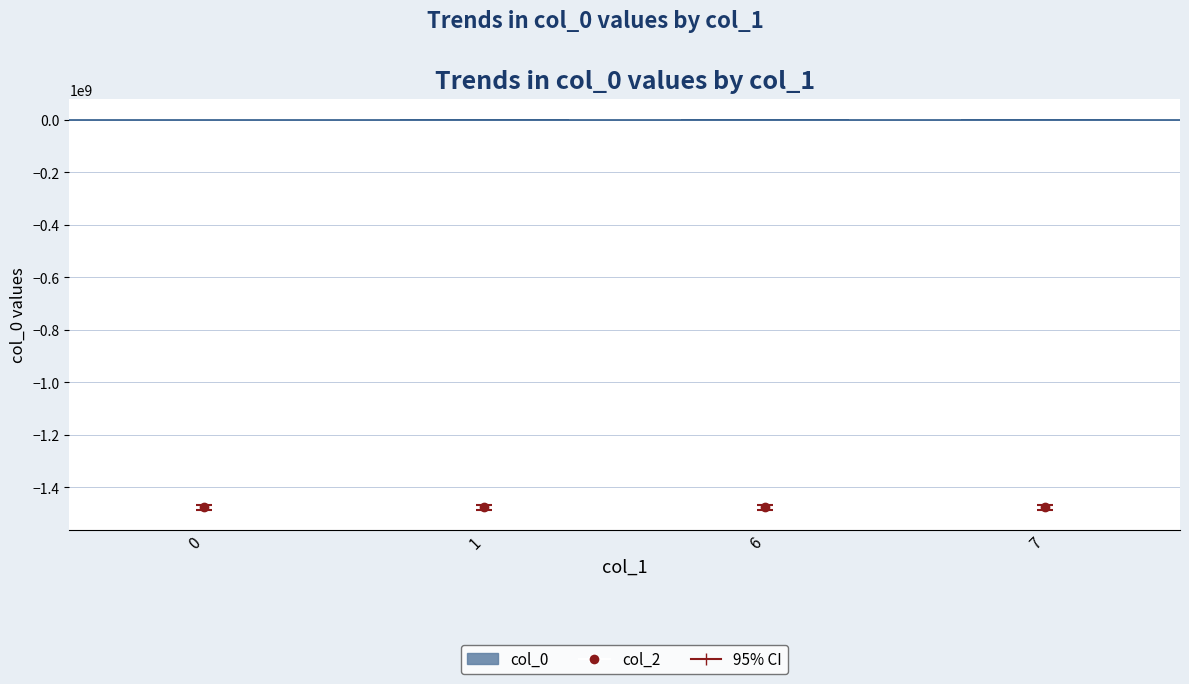

What is the change in value from 1 to 7?

+611860